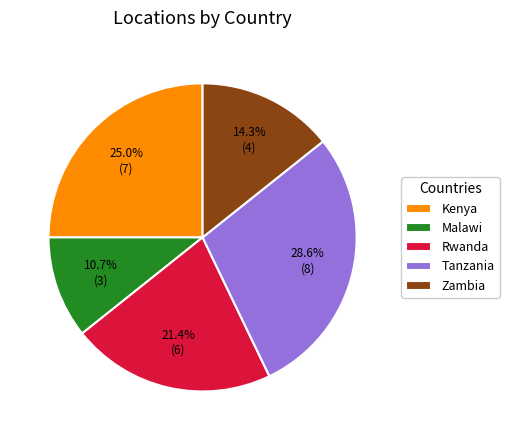

The Kenya slice represents 34% of the pie. True or false?

False